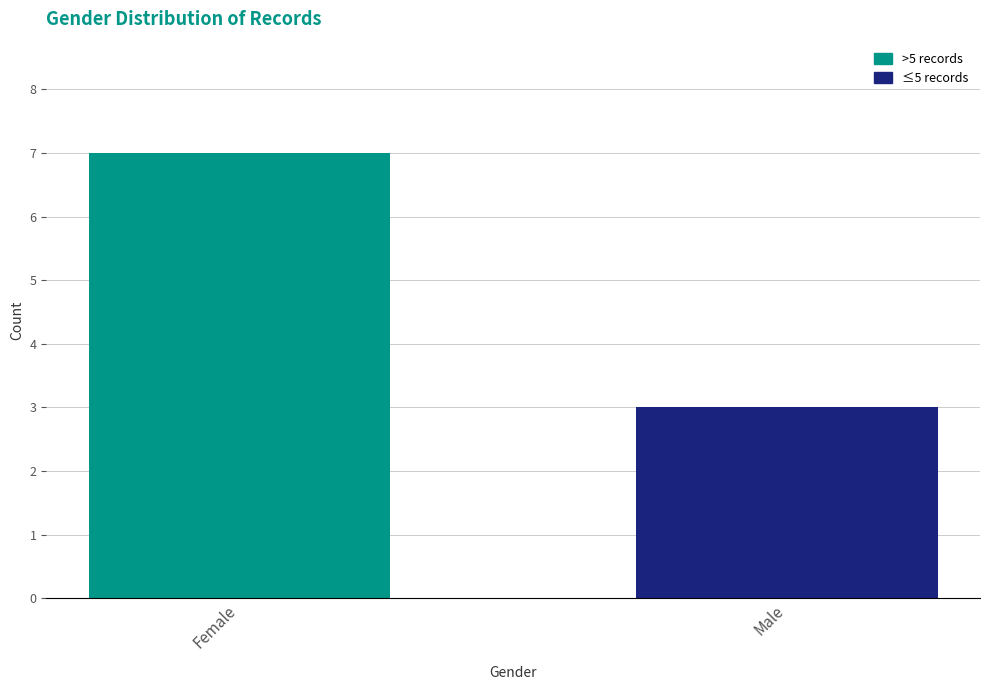

What is the maximum value shown in the chart?

7